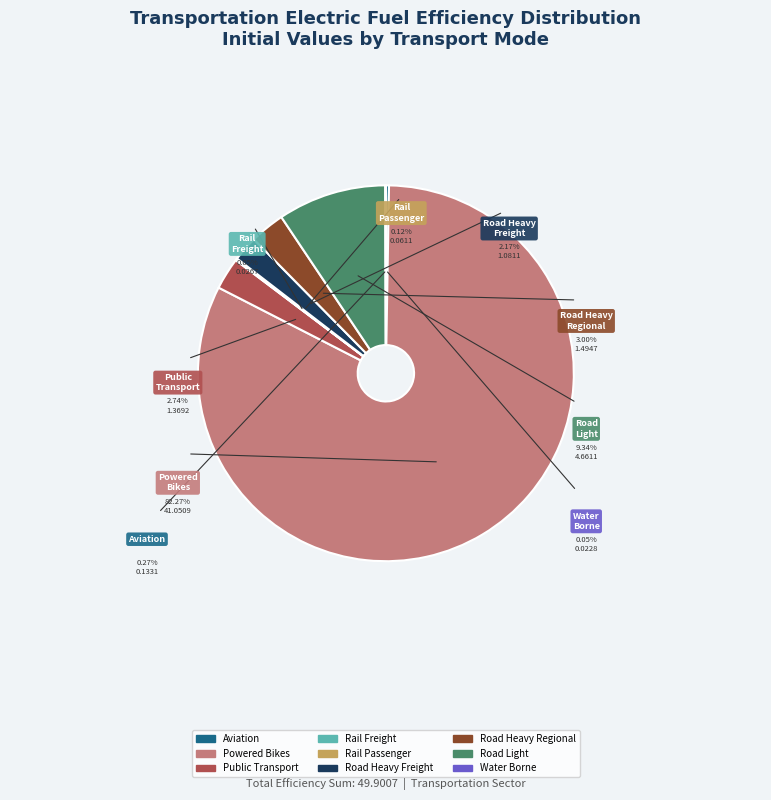

Count the number of slices in the pie.

9